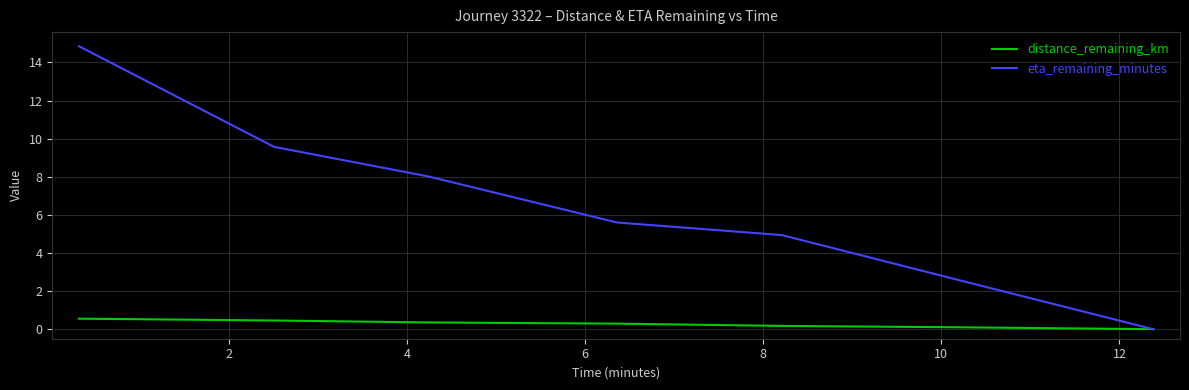

Which series has the largest total across all categories?

eta_remaining_minutes